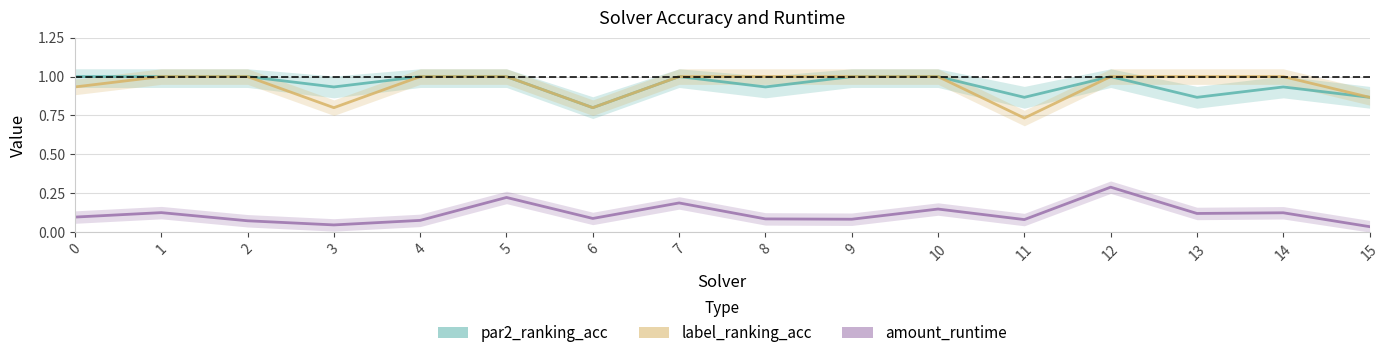

What is the difference between the highest and lowest values at 2?

0.9